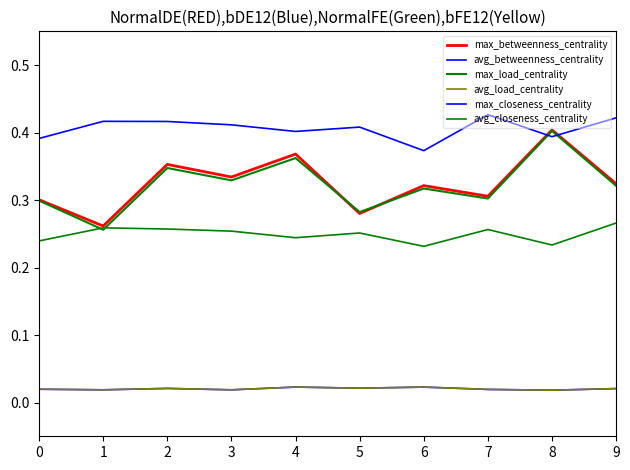

Which series has the largest total across all categories?

max_closeness_centrality